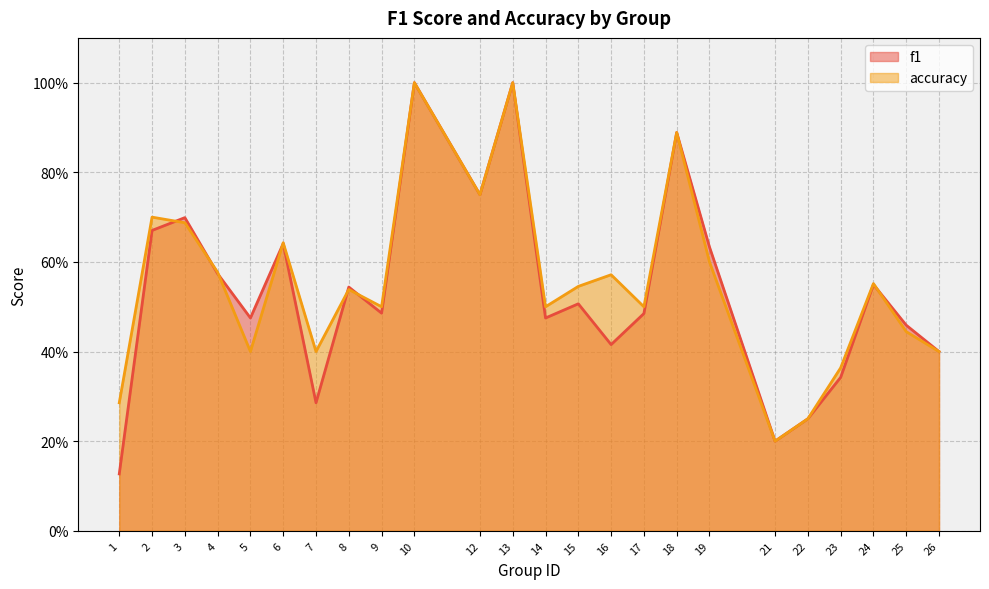

Which category has the lowest value in the f1 series?

1